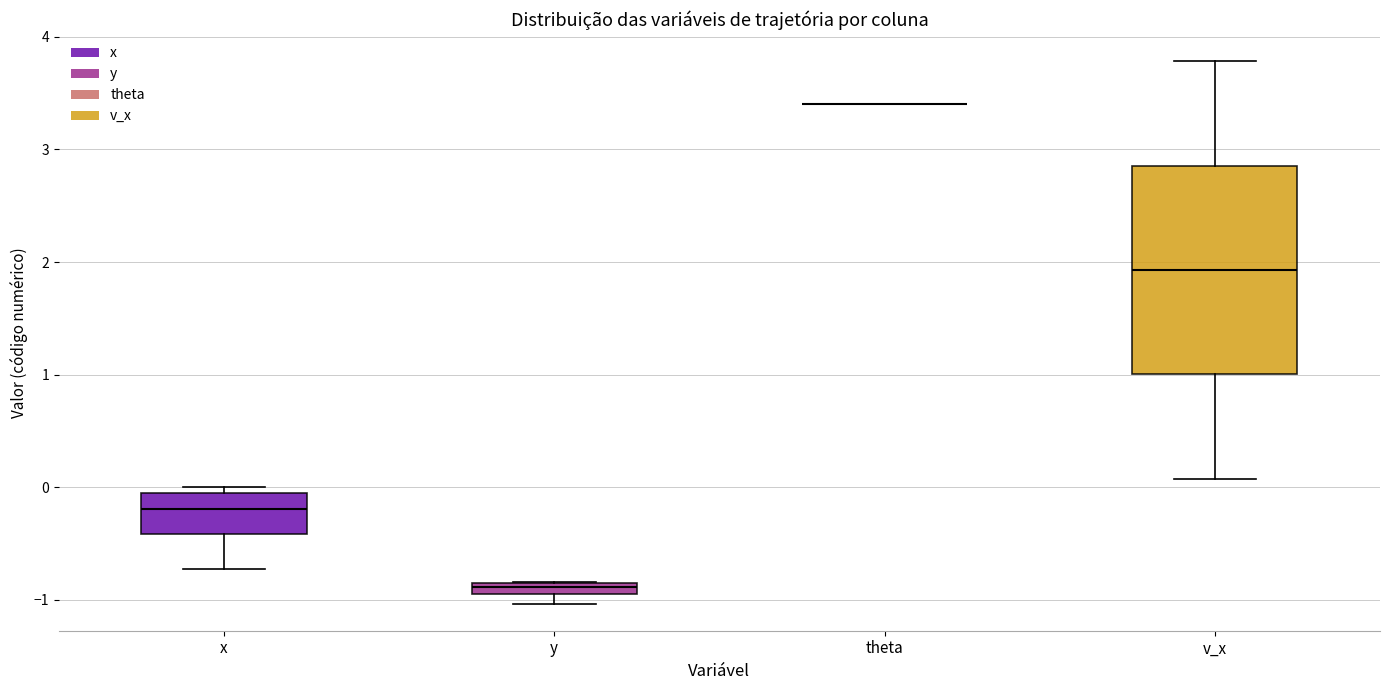

Which box is the tallest, from its lower edge to its upper edge?

v_x